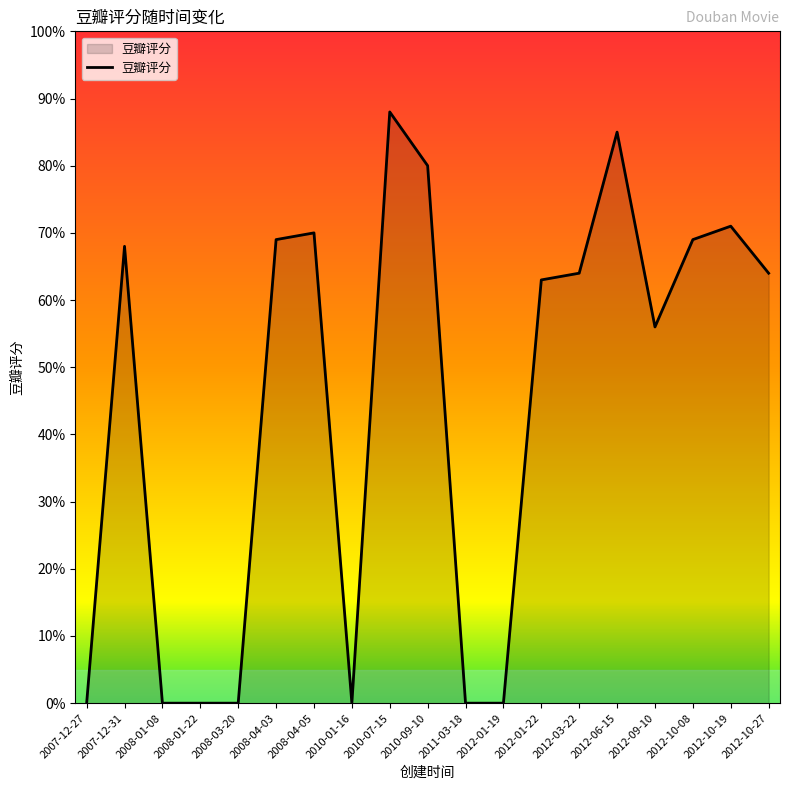

What is the label of the 14th point from the left?

2012-03-22